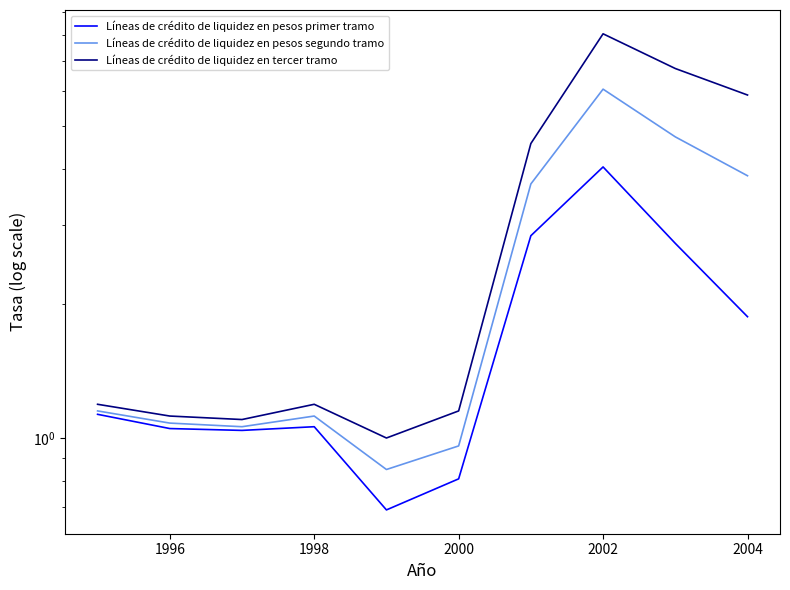

Is it true that Líneas de crédito de liquidez en pesos primer tramo equals 1.0 at 1998?

True